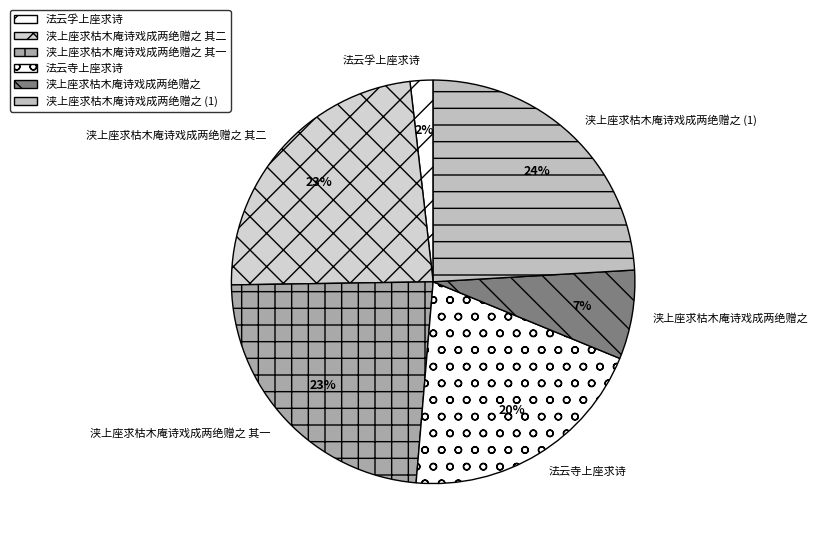

The 浃上座求枯木庵诗戏成两绝赠之 slice represents 22% of the pie. True or false?

False